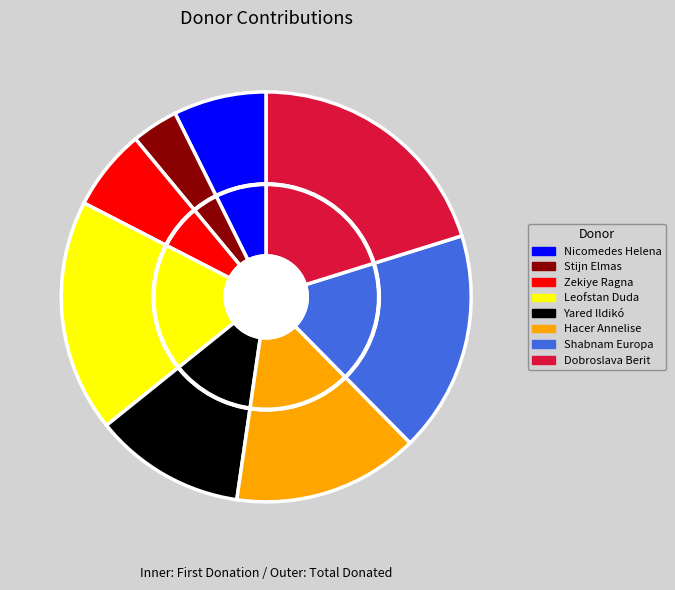

To the nearest percent, what percentage of the pie is Hacer Annelise?

15%